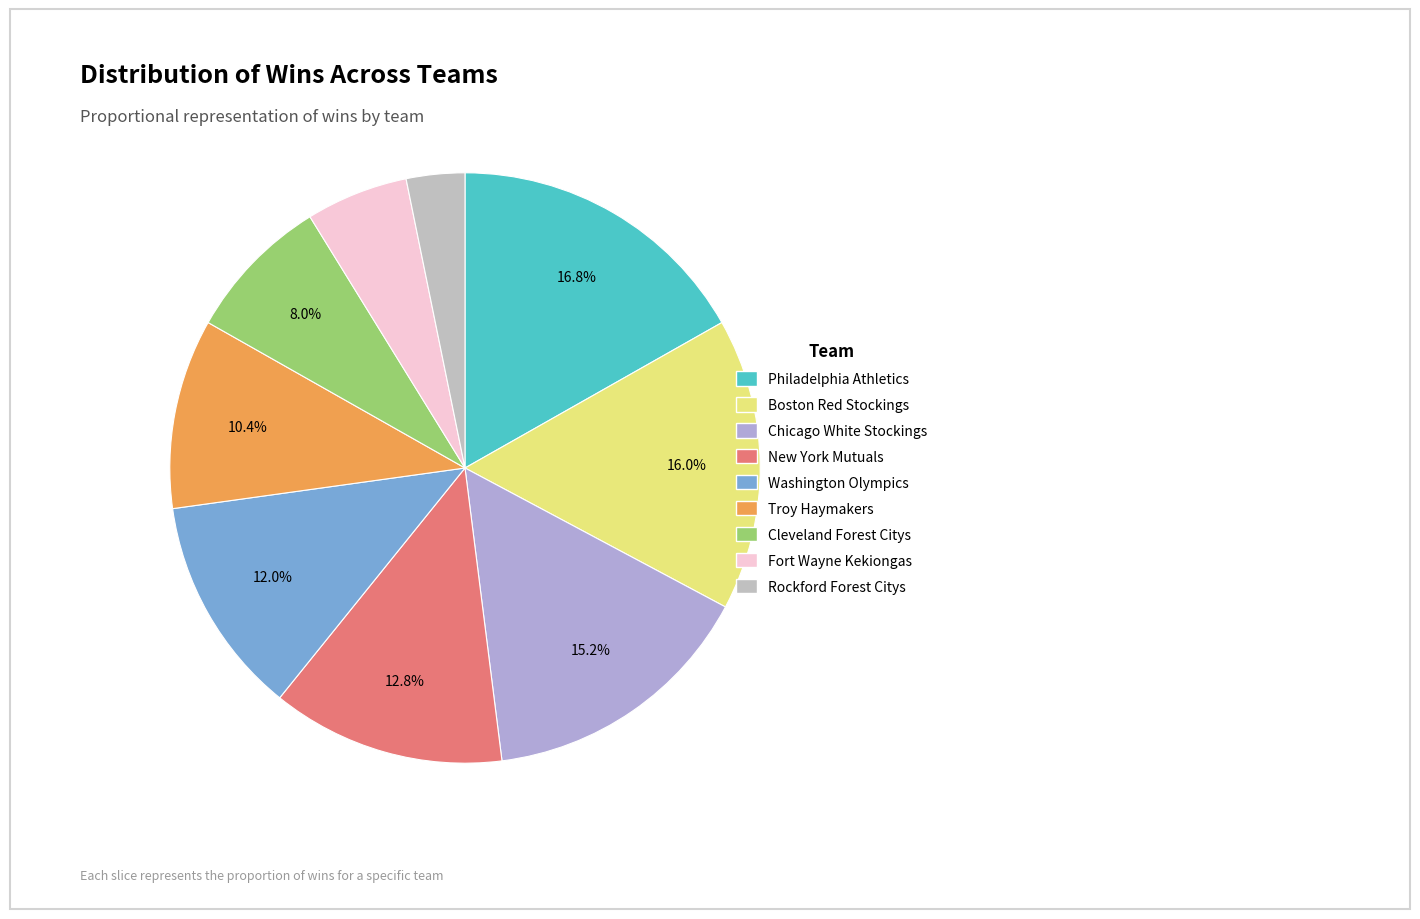

To the nearest percent, what is the average slice percentage?

11%